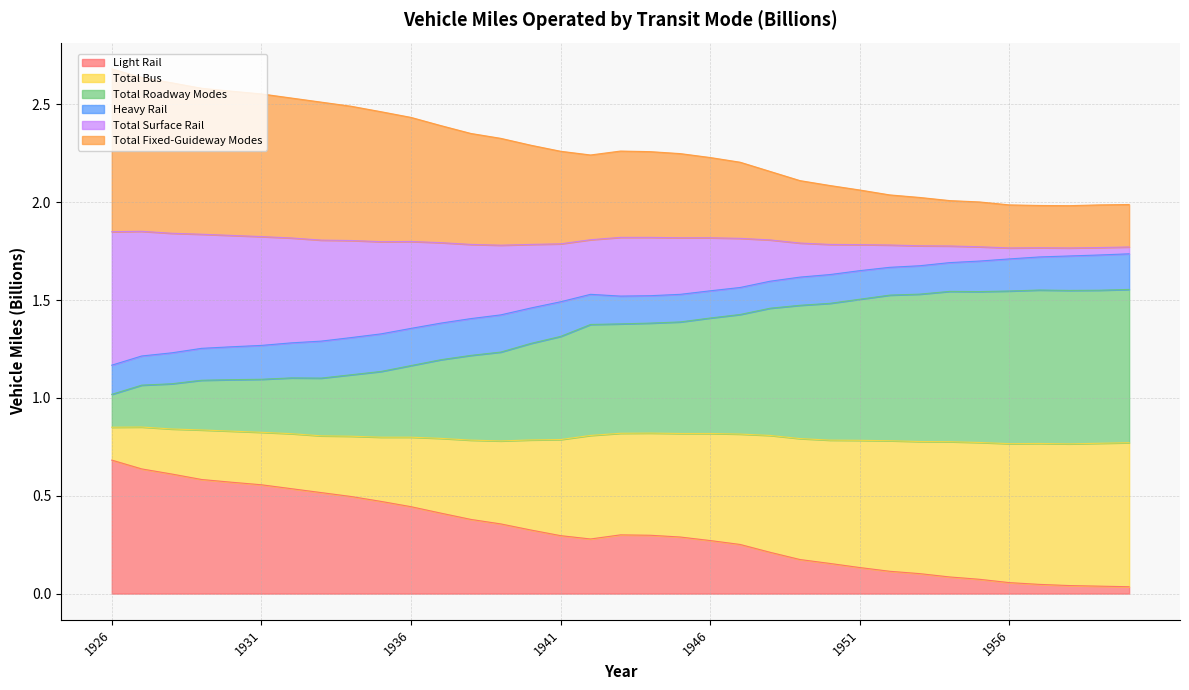

What is the sum of the Light Rail values at 1957 and 1959?

0.1